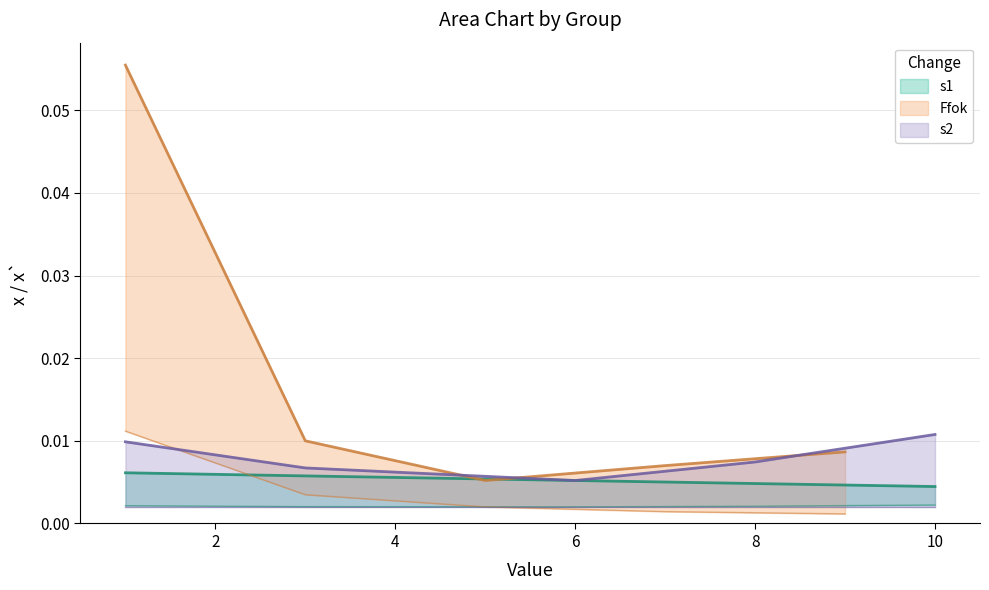

Where is s2 nearest to the value 0?

6